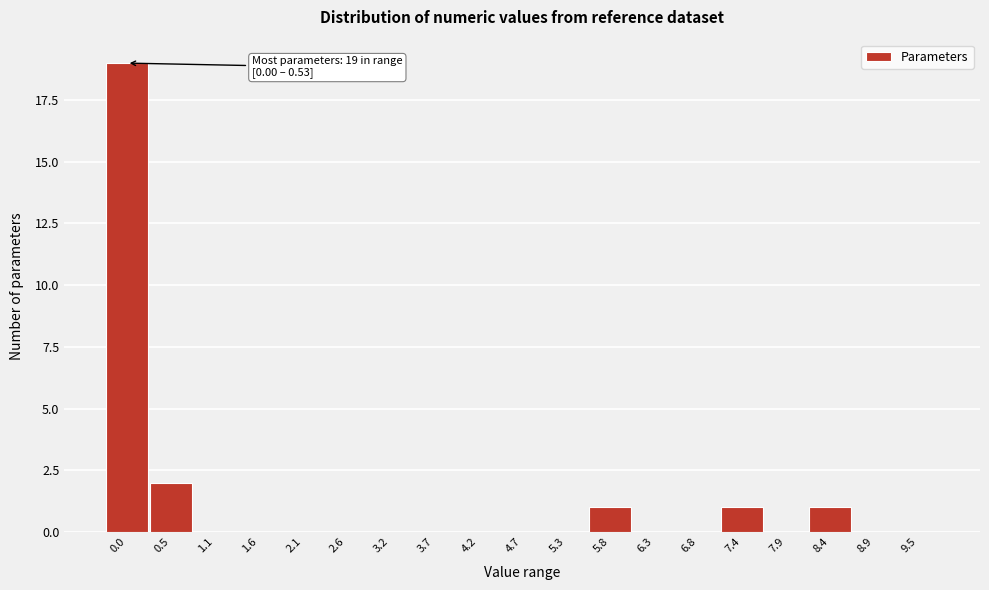

Reading right to left, transcribe all the data shown in this chart.

9.5=0	8.9=0	8.4=1	7.9=0	7.4=1	6.8=0	6.3=0	5.8=1	5.3=0	4.7=0	4.2=0	3.7=0	3.2=0	2.6=0	2.1=0	1.6=0	1.1=0	0.5=2	0.0=19